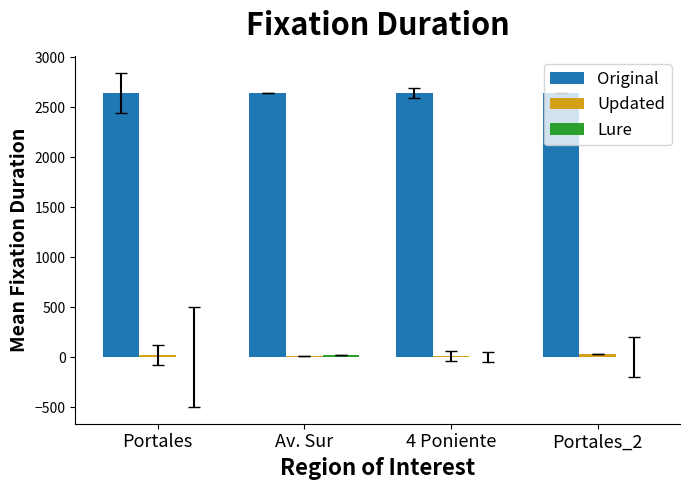

What is the sum of all Original values?

10588.3